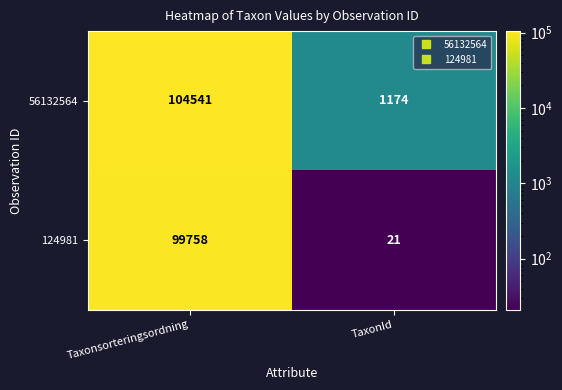

Read the 124981 value at Taxonsorteringsordning, to the nearest 10.

99760